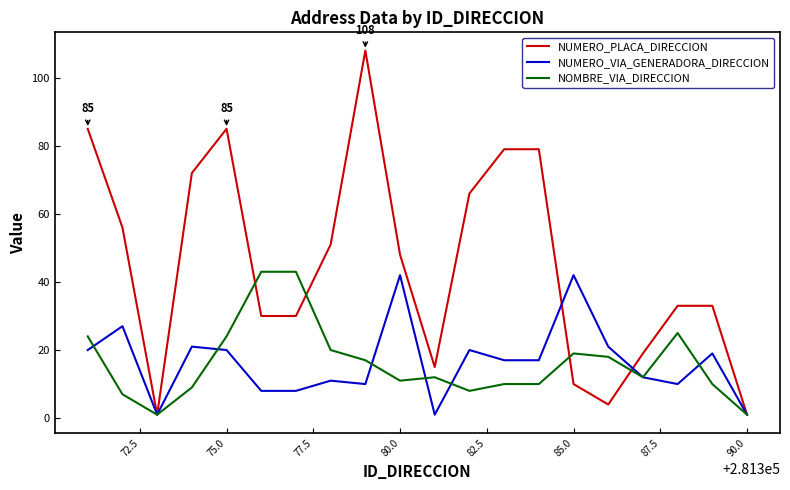

What is the highest value of the NUMERO_PLACA_DIRECCION series?

108